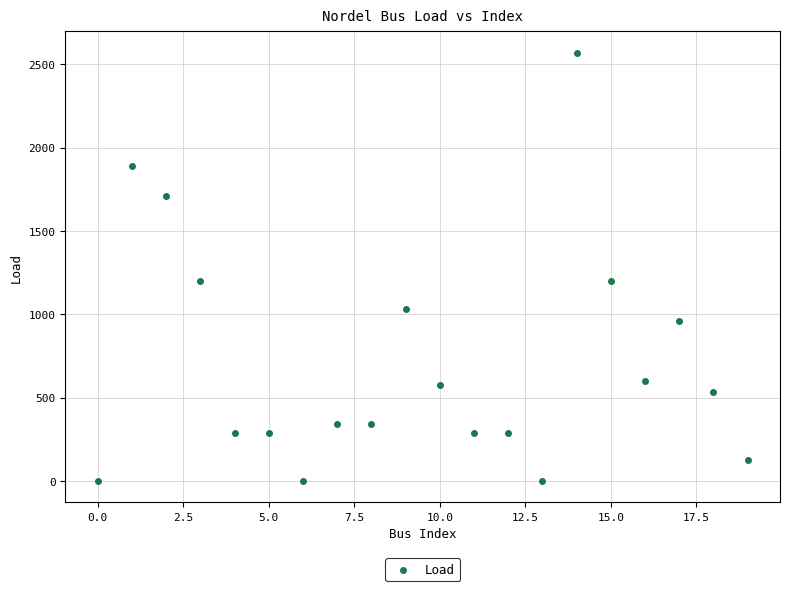

What is the range of Y values (max minus min)?

2568.3